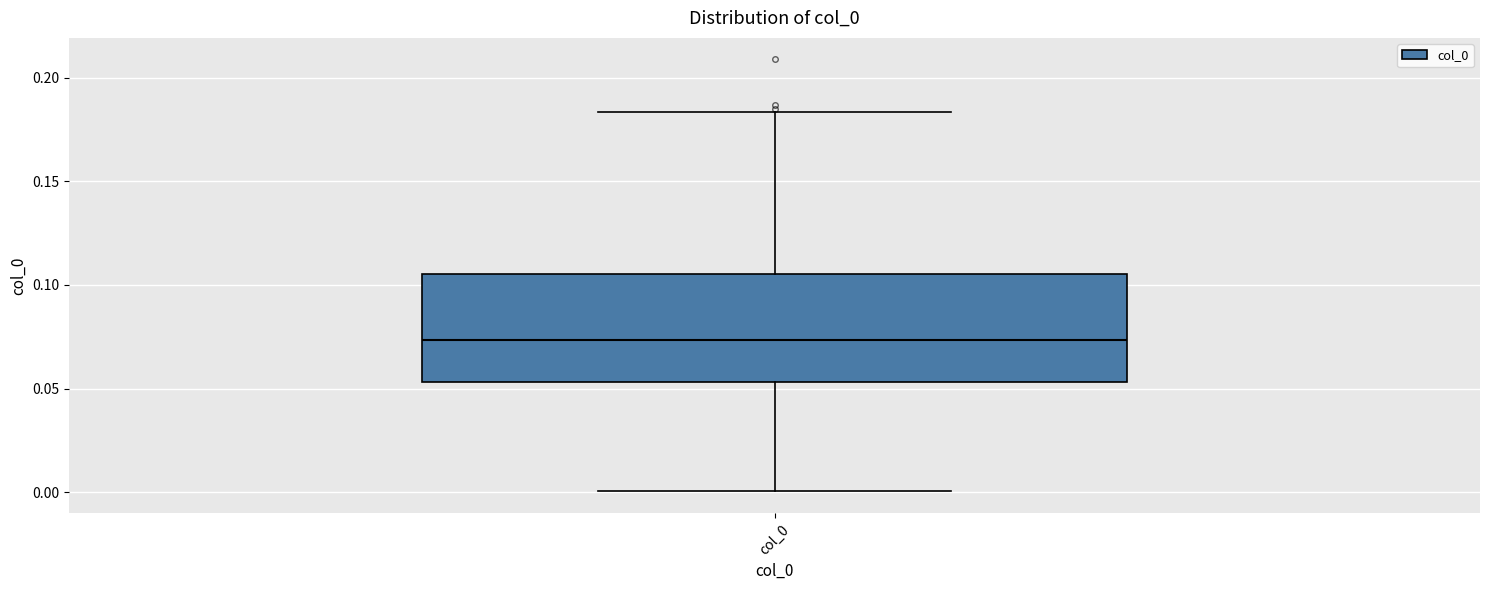

Where is the lower edge of the box for col_0 on the y-axis? The values are not printed on the chart, so give them approximately, as read against the axis.

0.055